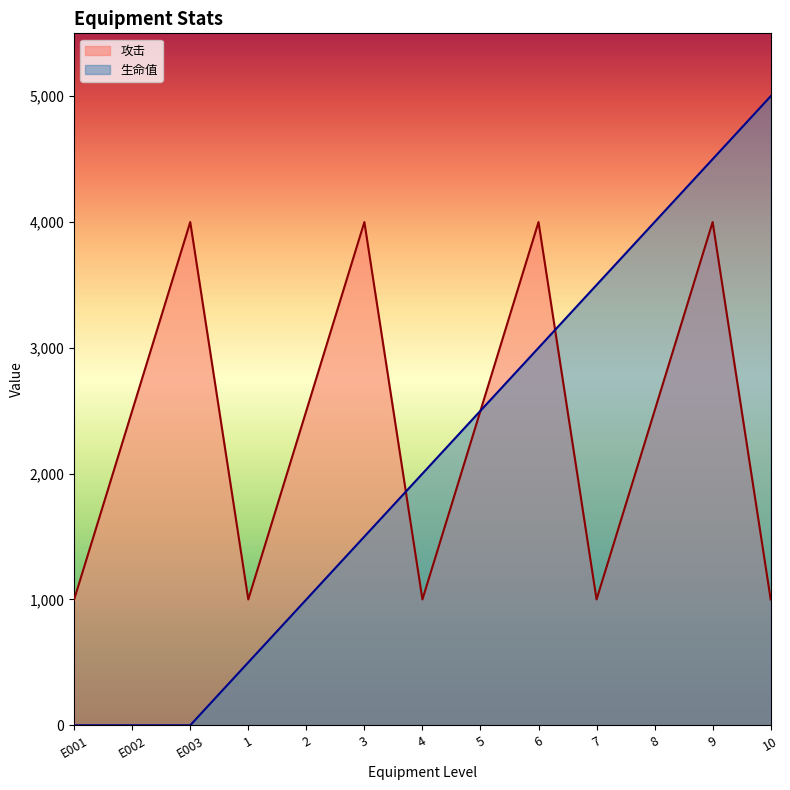

What are all the series names shown in the legend?

攻击, 生命值